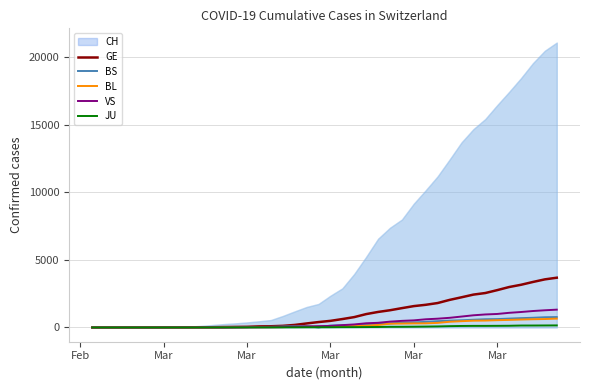

What are all the series names shown in the legend?

CH, GE, BS, BL, VS, JU